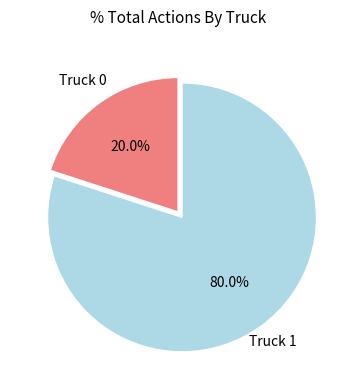

True or false: Truck 0 accounts for 20% of the total.

True